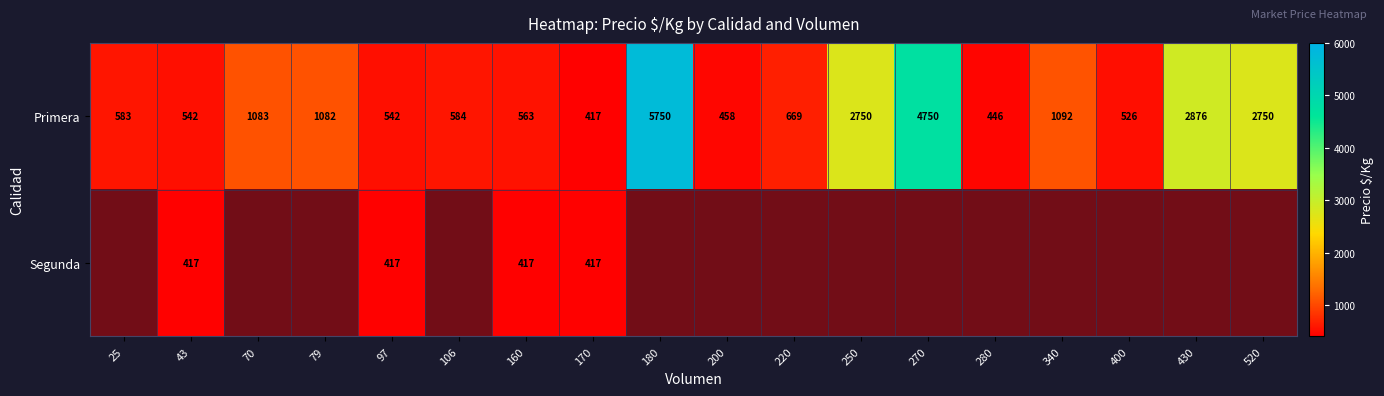

Reading left to right, list all the values displayed in this chart.

Primera: 583	542	1083	1082	542	584	563	417	5750	458	669	2750	4750	446	1092	526	2876	2750
Segunda: 0	417	0	0	417	0	417	417	0	0	0	0	0	0	0	0	0	0